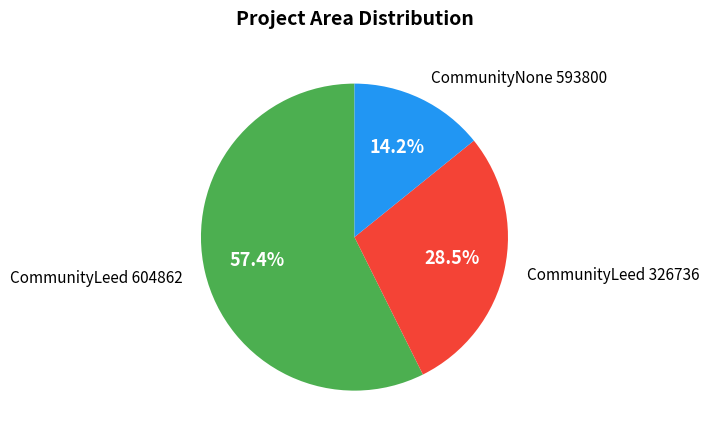

Is there a majority slice in this chart?

Yes